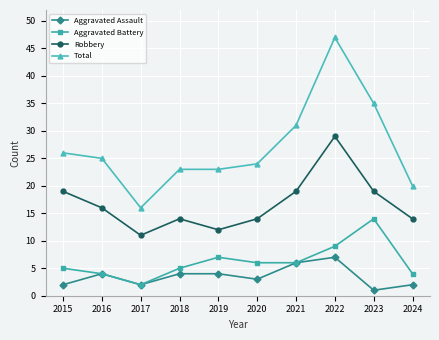

What is the difference between the second highest and second lowest values in the Aggravated Assault series?

4